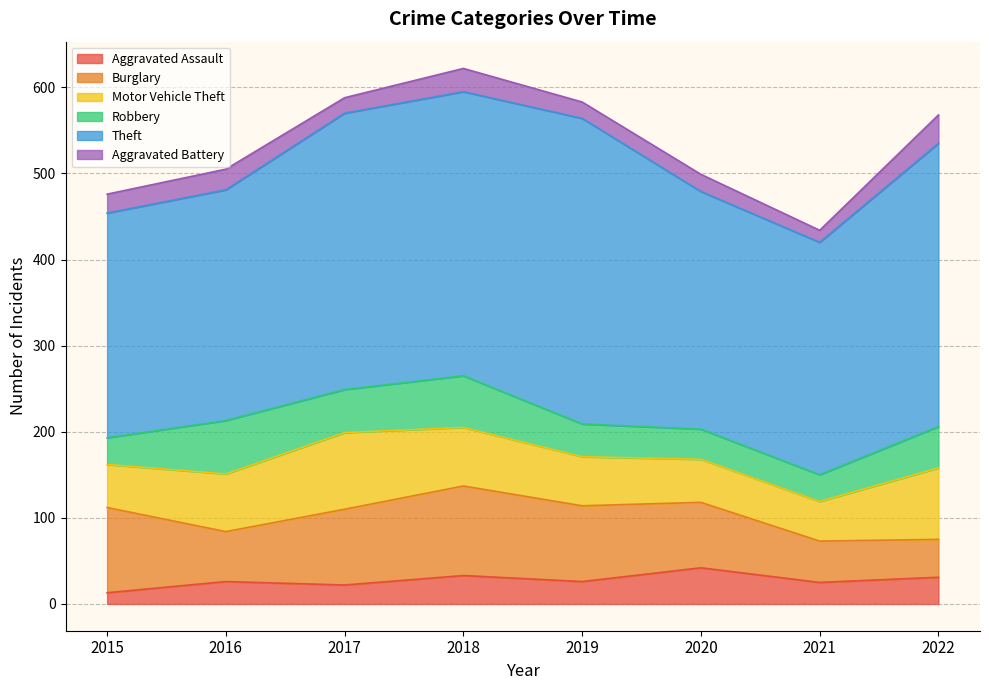

Reading right to left, transcribe all the data shown in this chart.

Aggravated Assault: 31	25	42	26	33	22	26	13
Burglary: 44	48	76	88	104	88	58	99
Motor Vehicle Theft: 83	46	50	57	68	89	67	50
Robbery: 48	31	35	38	60	50	62	31
Theft: 329	270	276	355	330	321	268	261
Aggravated Battery: 33	14	20	19	27	18	24	22